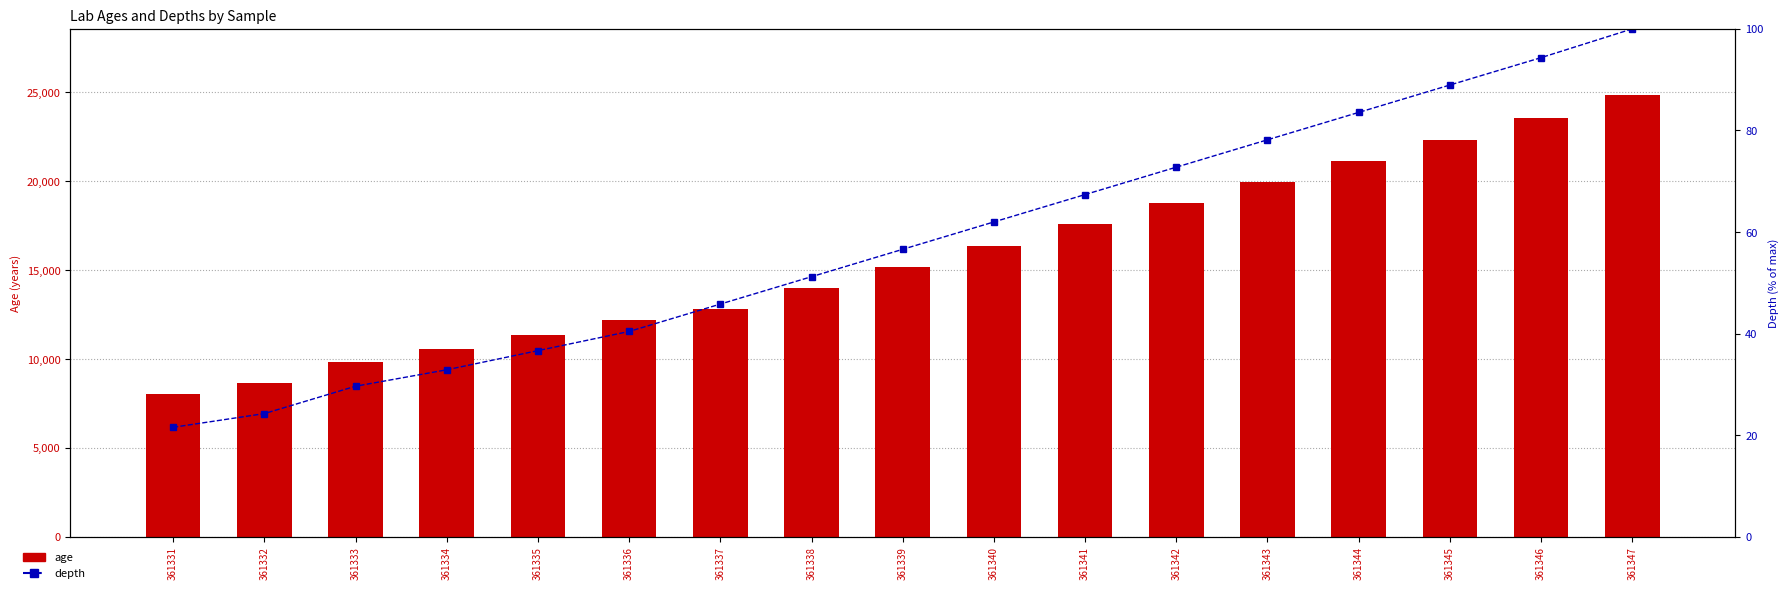

At how many categories does at least one series exceed 18987?

5